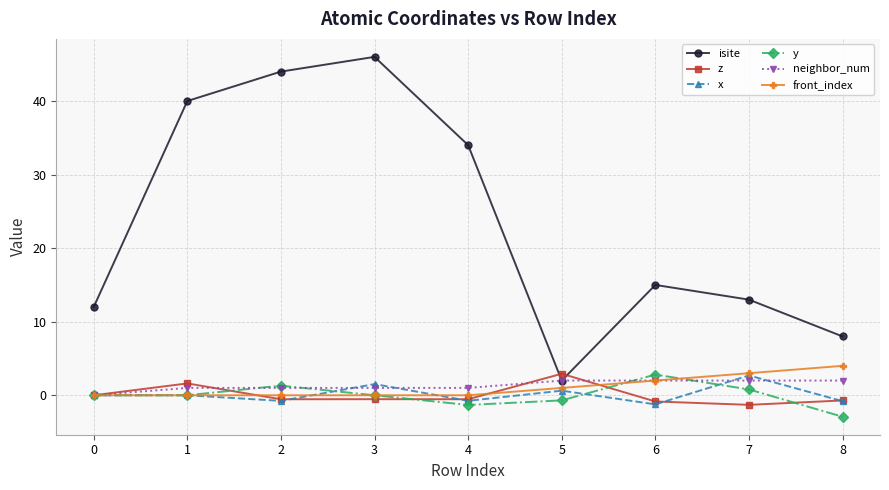

True or false: isite and x cross at least once.

False